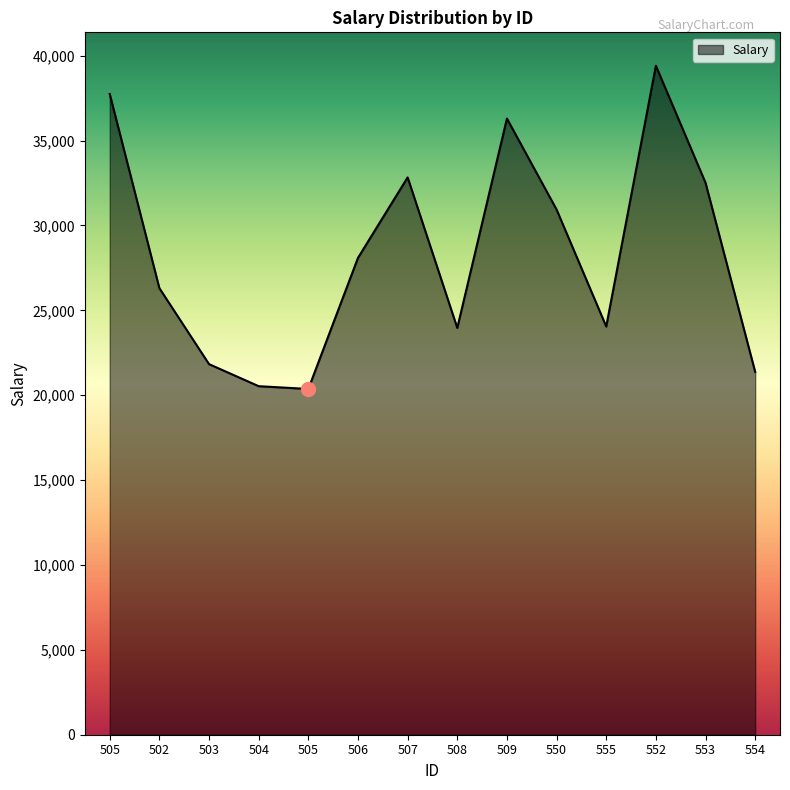

Rank the categories by value from lowest to highest.

505, 504, 554, 503, 508, 555, 502, 506, 550, 553, 507, 509, 505, 552